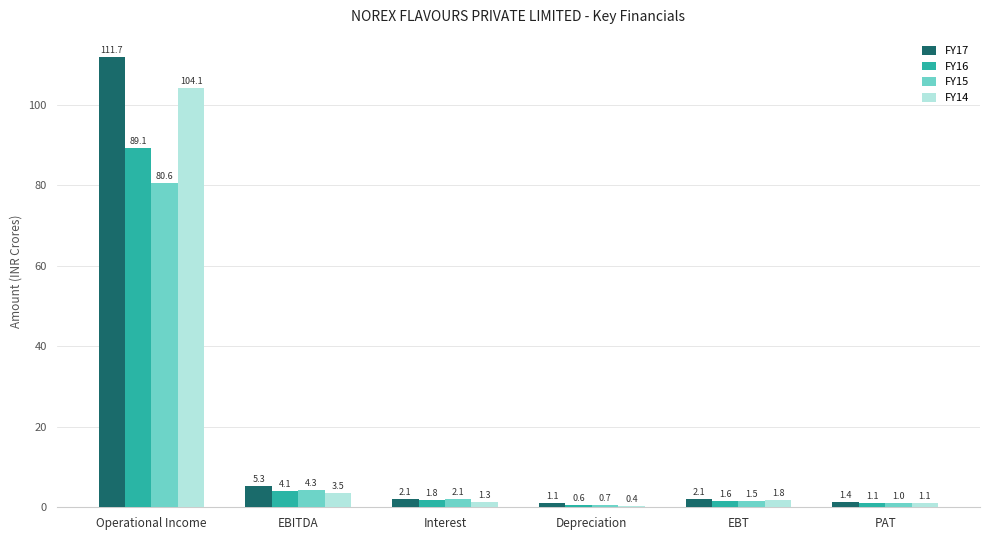

What is the difference between the second highest and second lowest values in the FY17 series?

3.9